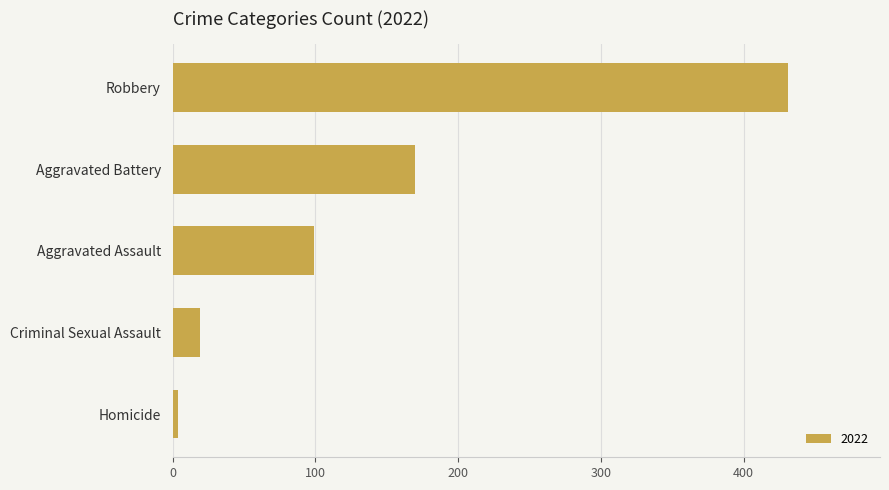

What is the label of the 4th bar from the bottom?

Aggravated Battery